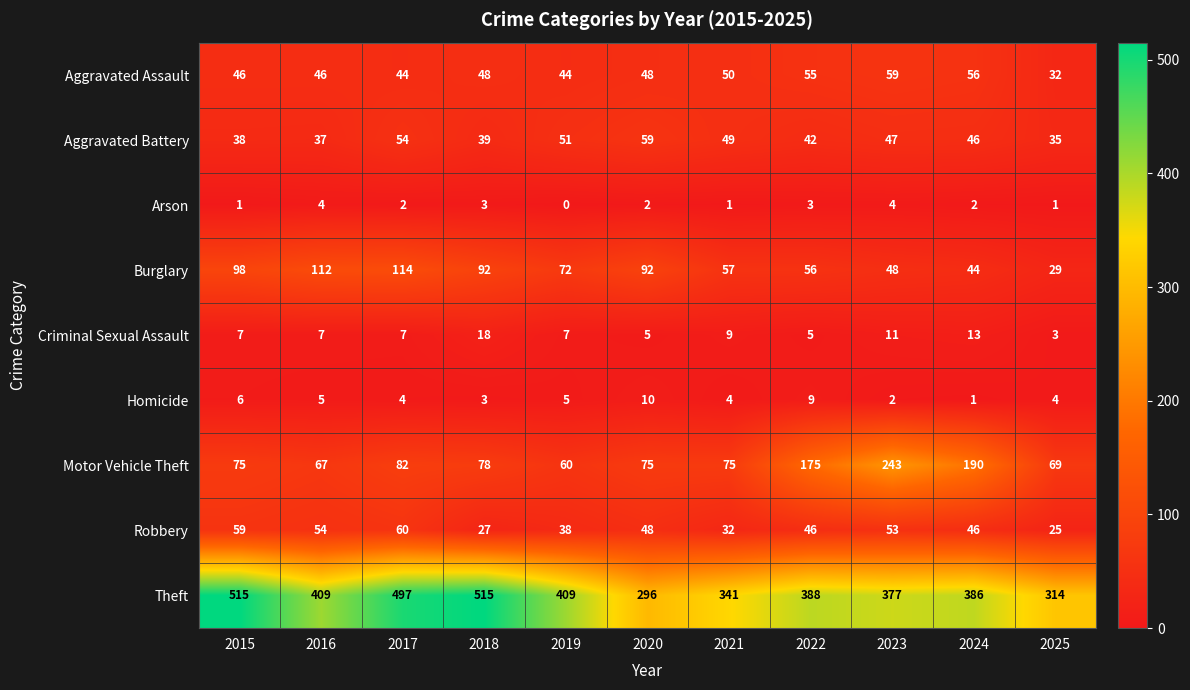

What is the difference between the maximum and minimum values in the Homicide series?

9